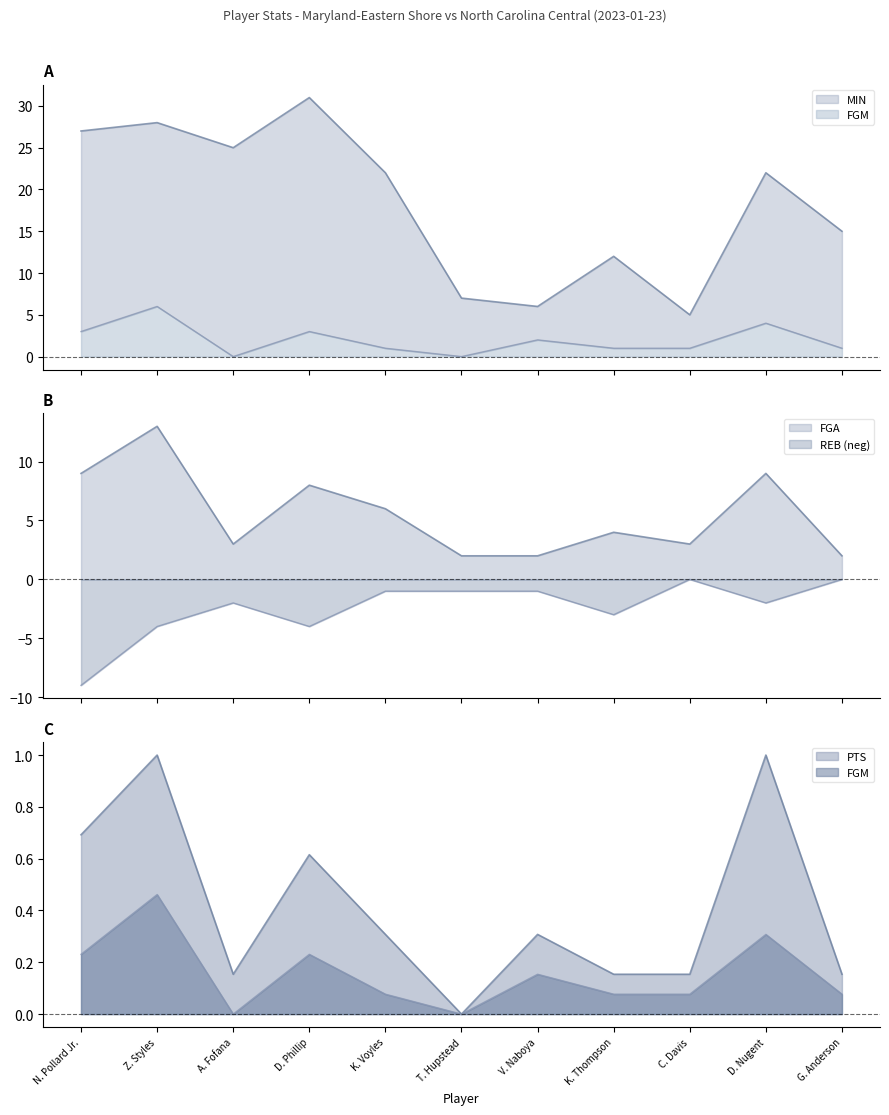

Is the value of MIN at A. Fofana greater than the value of PTS at A. Fofana?

Yes